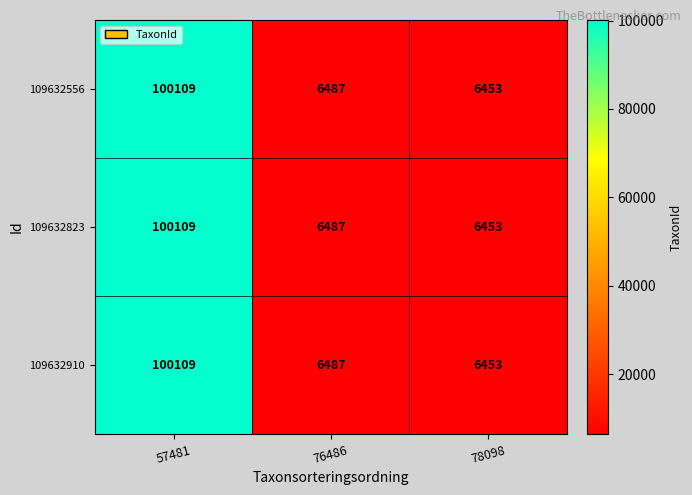

Reading left to right, what are all the values shown in this chart?

109632556: 57481=100109	76486=6487	78098=6453
109632823: 57481=100109	76486=6487	78098=6453
109632910: 57481=100109	76486=6487	78098=6453